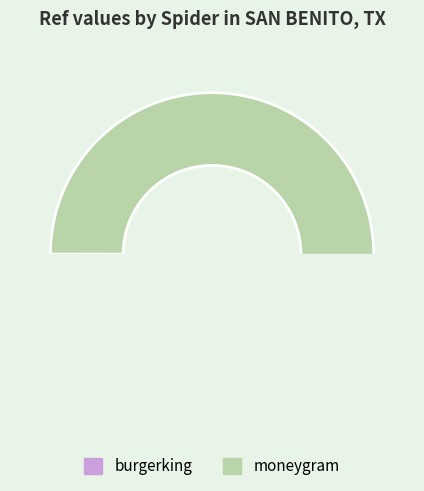

To the nearest percent, what is the difference between the largest and smallest slice percentages?

100%